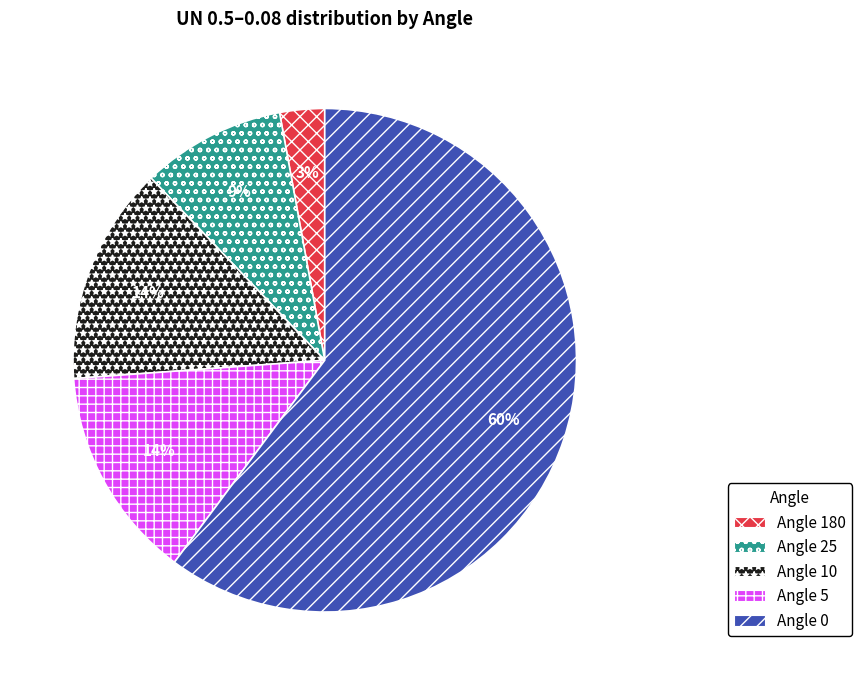

Does Angle 180 account for over 50% of the chart?

No